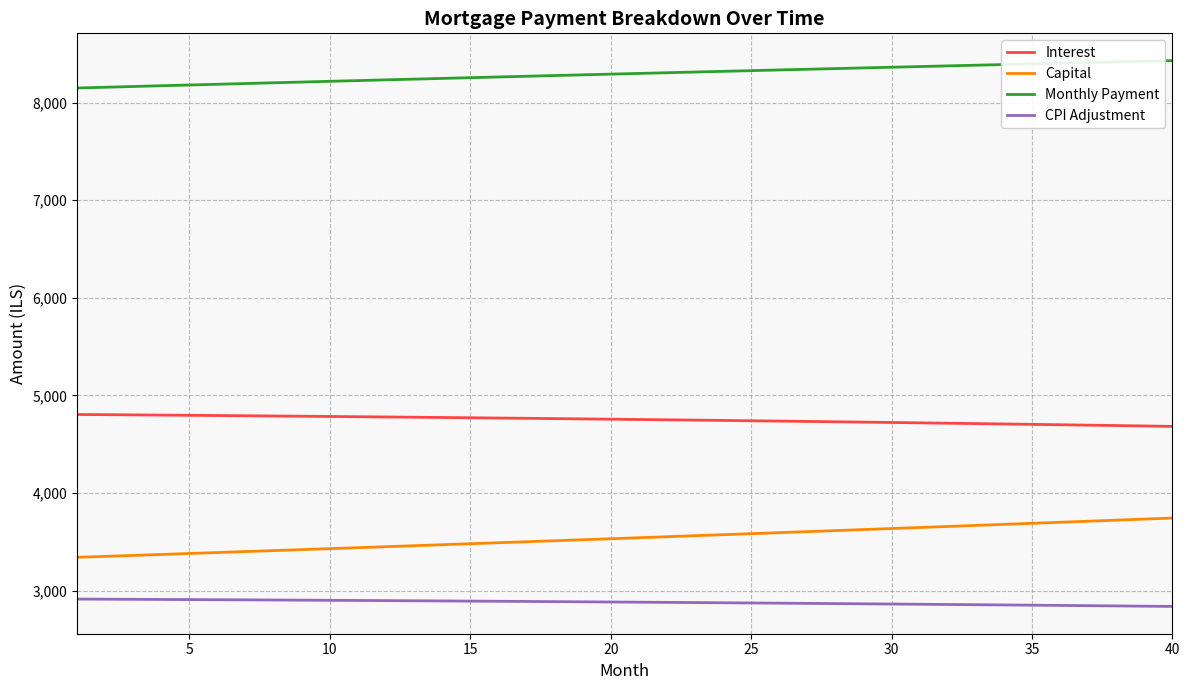

True or false: Monthly Payment and Interest cross at least once.

False